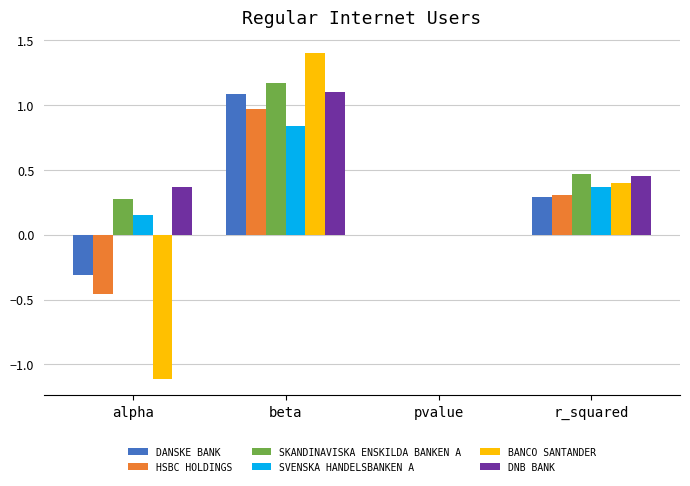

Are the bars grouped side by side (vs. stacked)?

Yes